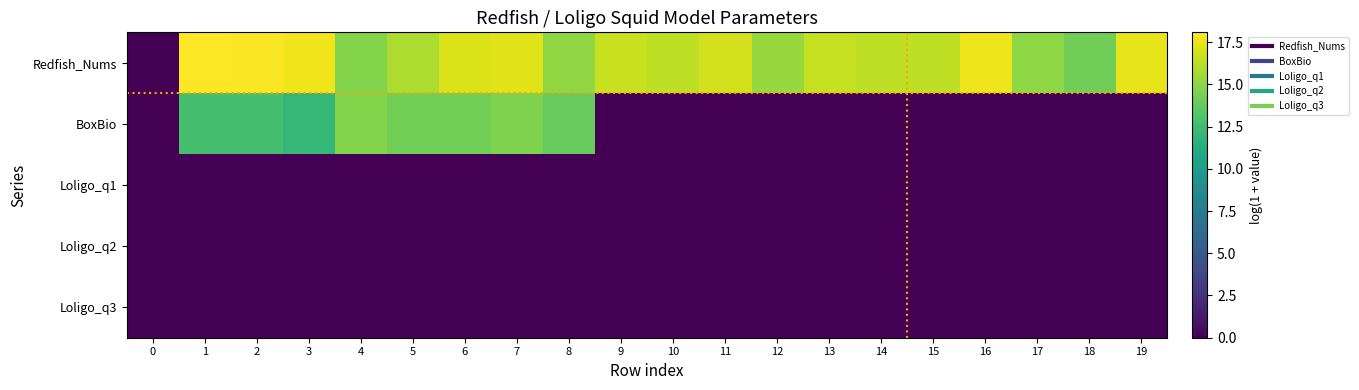

At which category is the sum across all series the highest?

7